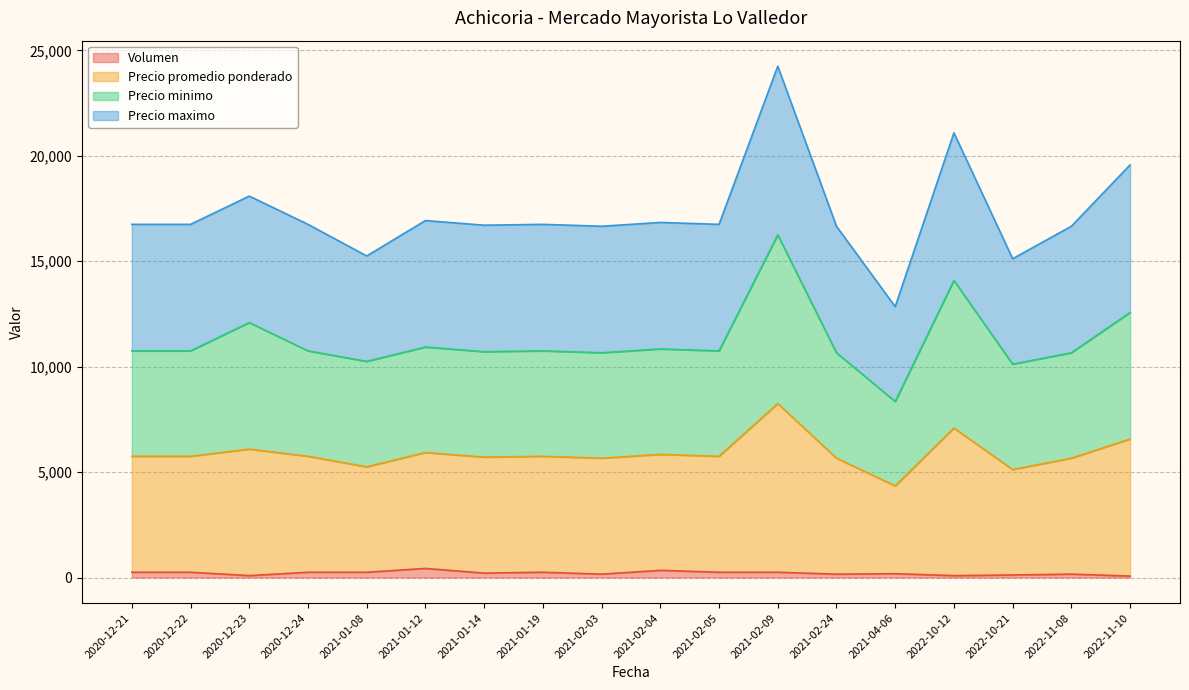

What is the greatest value displayed?

24250